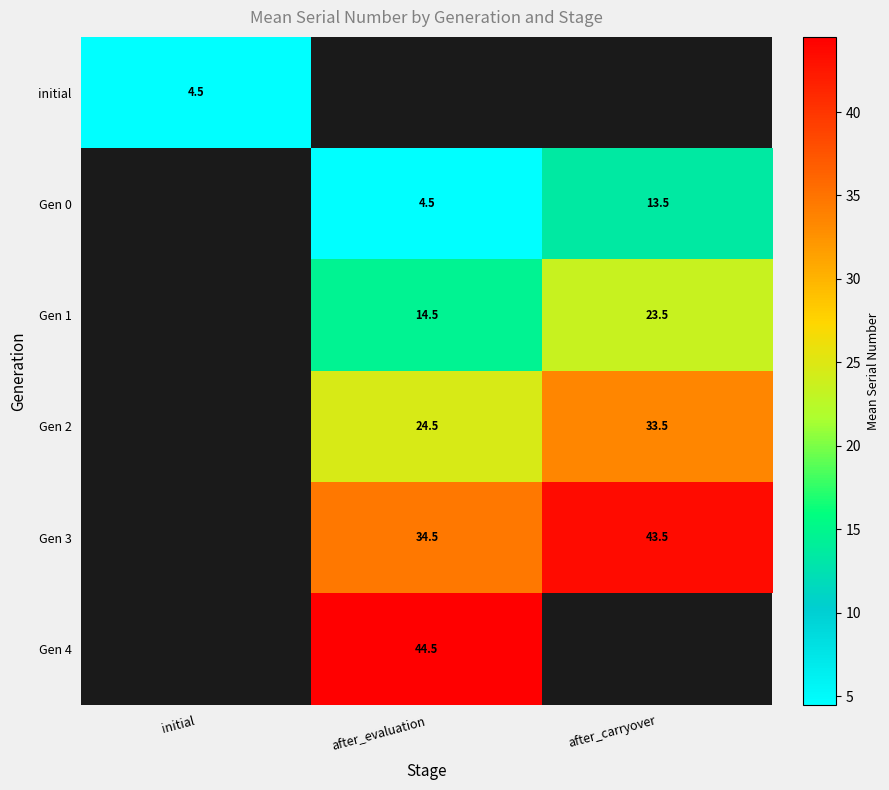

True or false: Gen 4 has a value of 44.5 at after_evaluation.

True